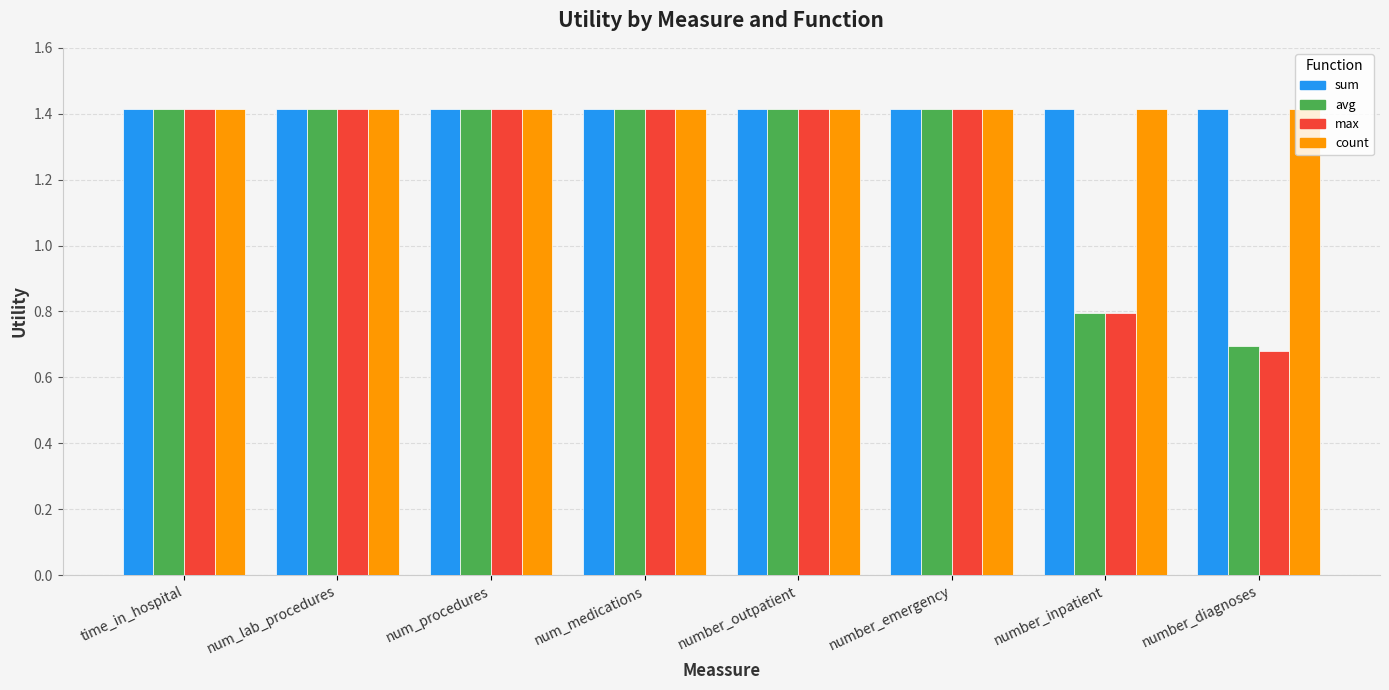

What is the highest value of the avg series?

1.4